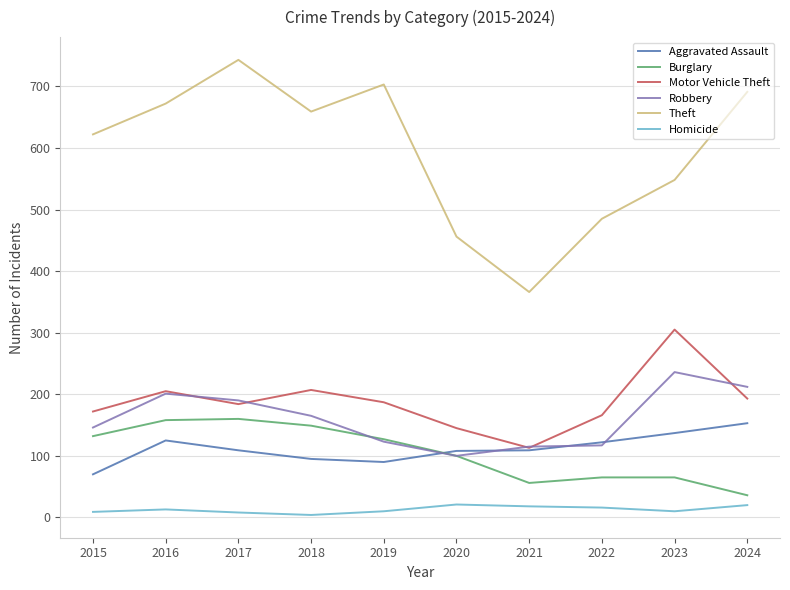

At which label does Robbery reach its peak?

2023